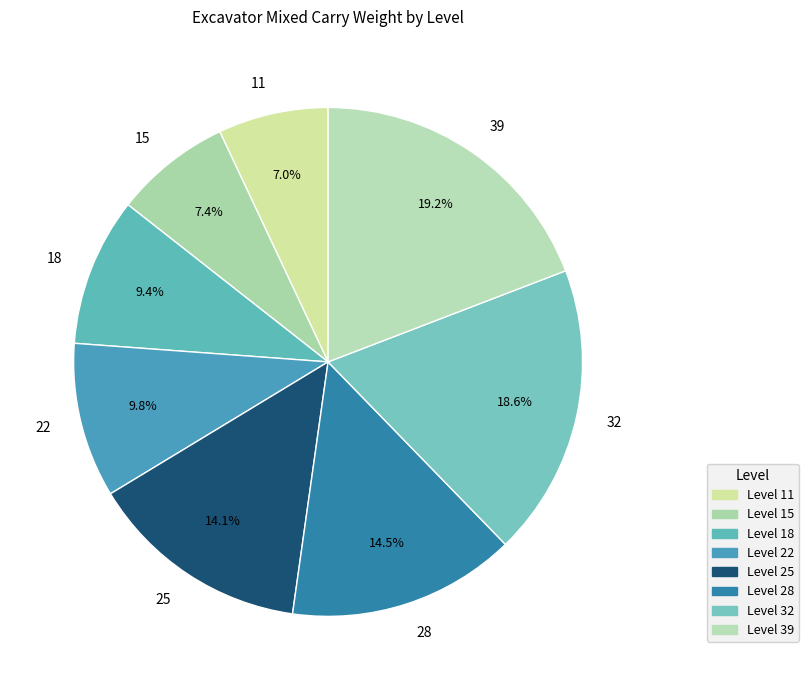

Count the number of slices in the pie.

8